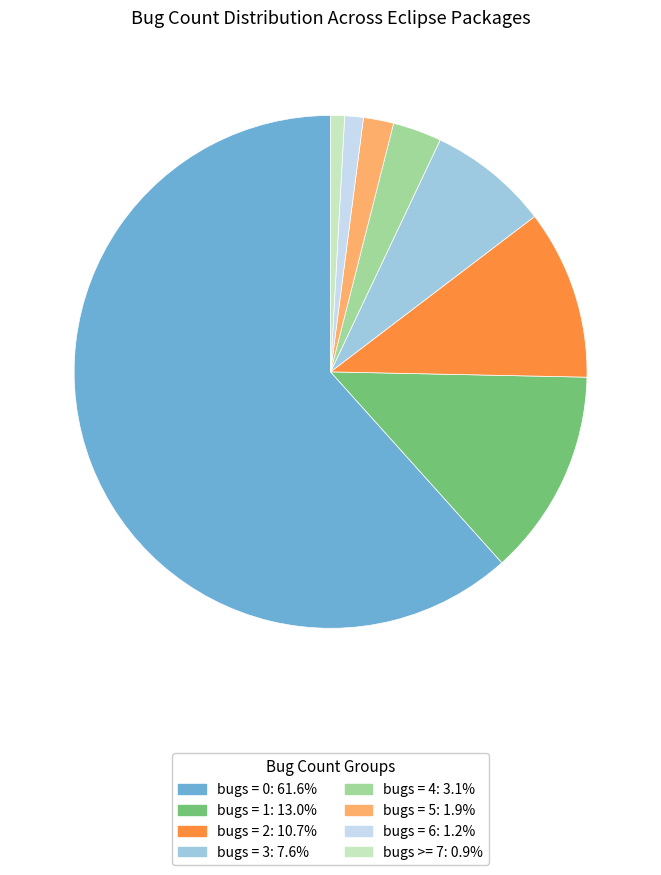

Is there any slice that represents more than half of the pie?

Yes